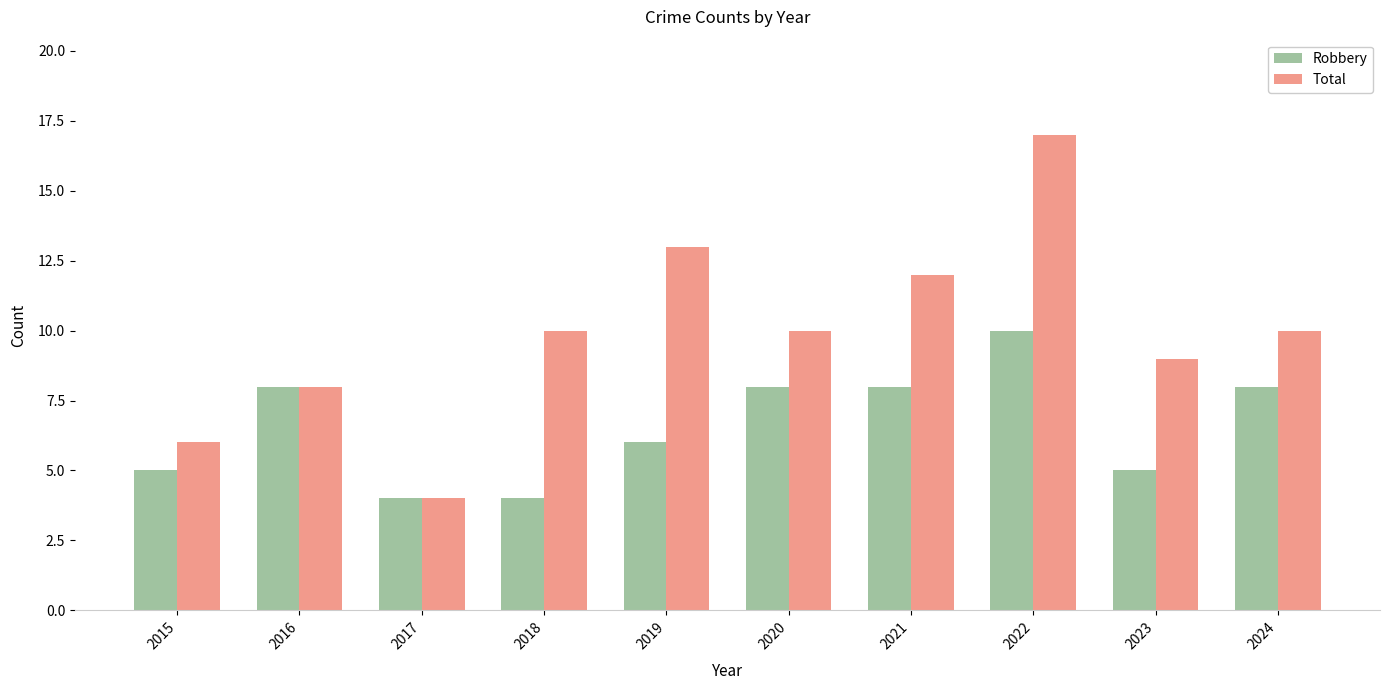

What is the difference between the second highest and second lowest values in the Total series?

7